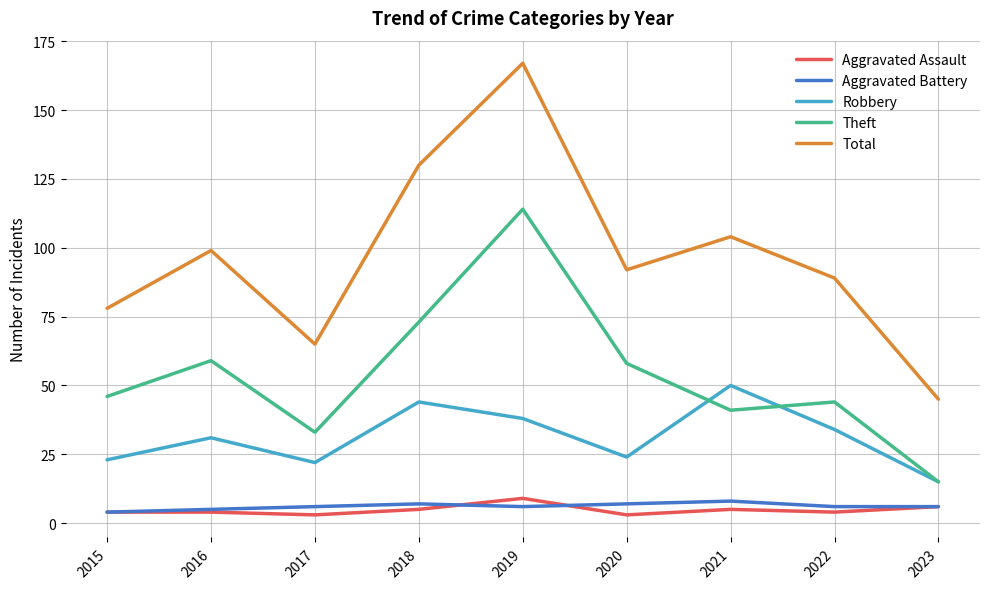

True or false: Robbery and Total intersect in this chart.

False